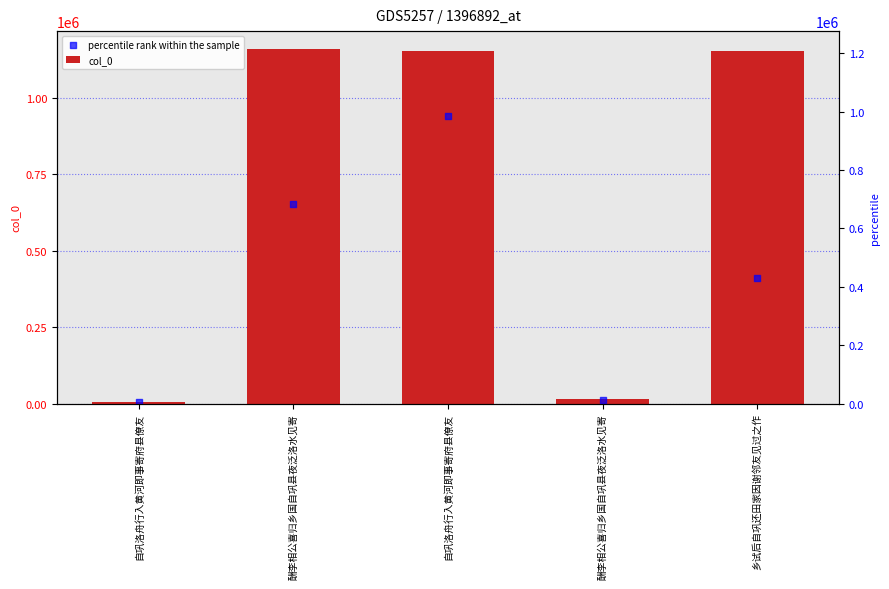

What is the total value across all series at 自巩洛舟行入黄河即事寄府县僚友?

9940.5